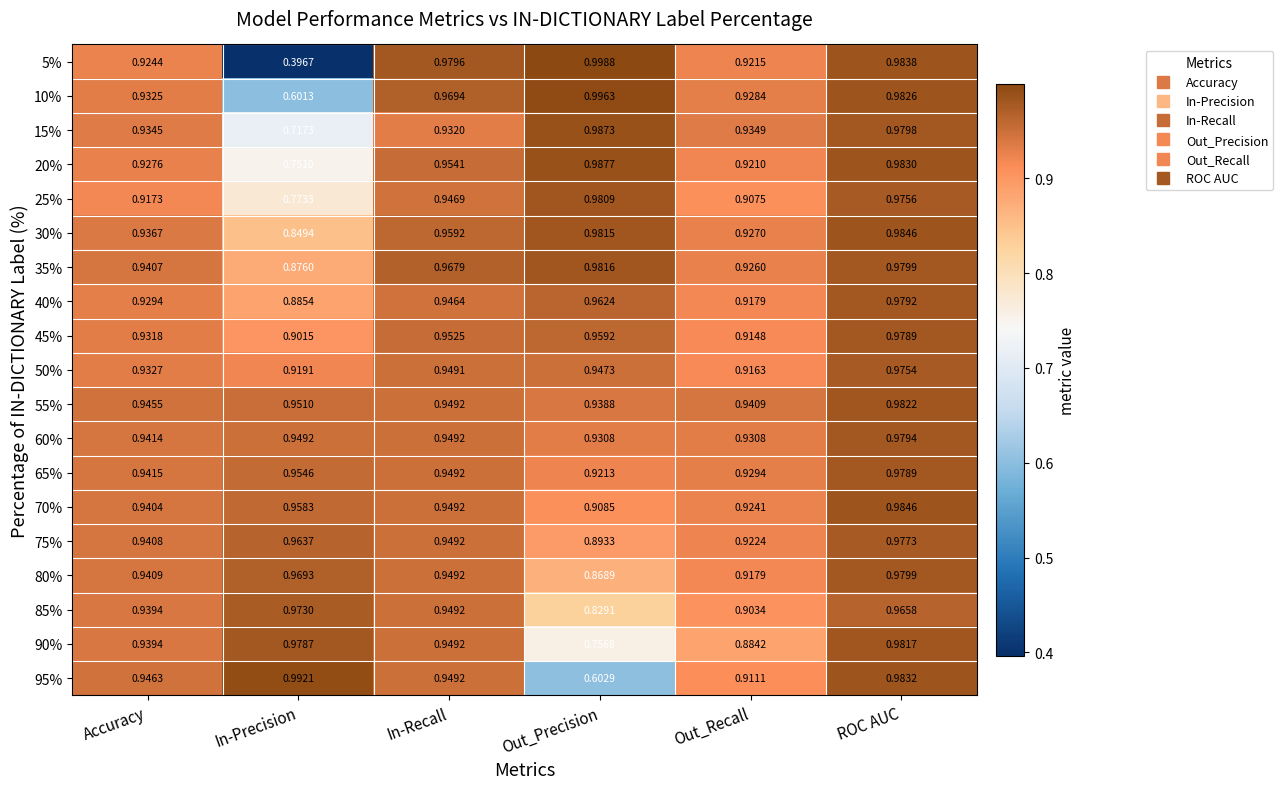

Is the value of 20% at In-Recall greater than the value of 75% at ROC AUC?

No